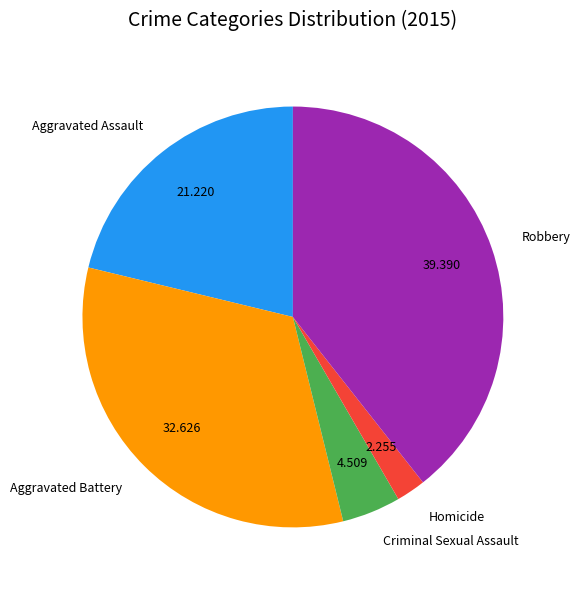

How many slices are in this pie chart?

5